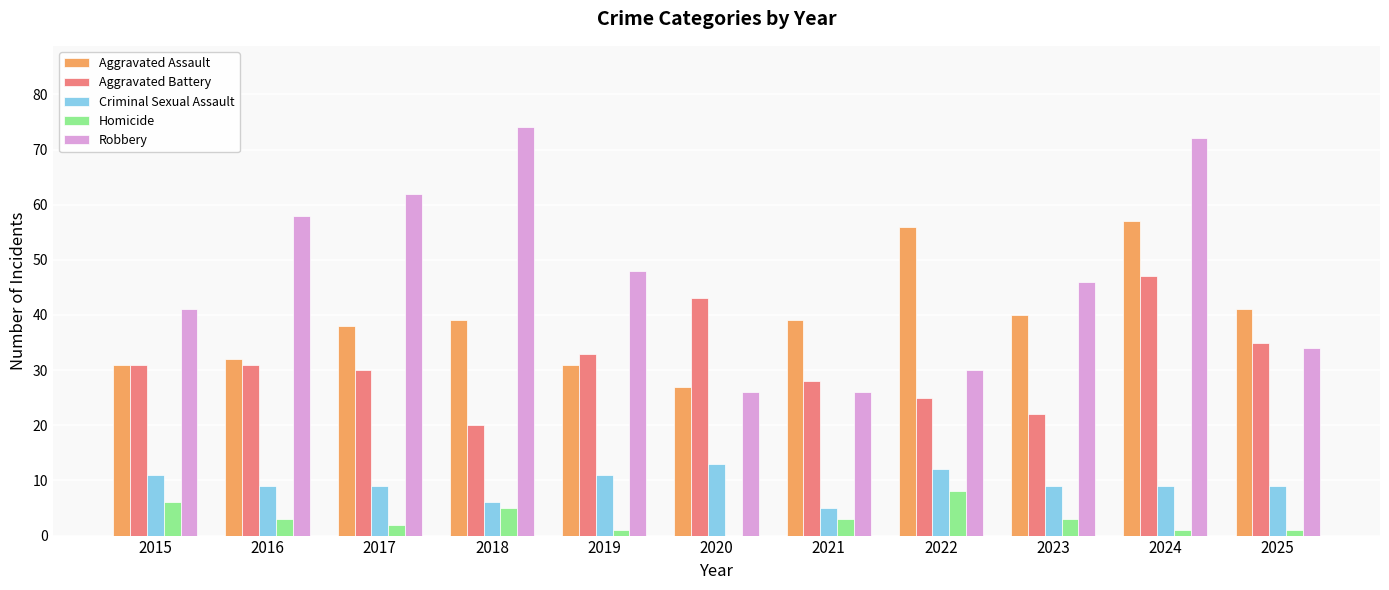

The value of Homicide at 2024 is 1. True or false?

True